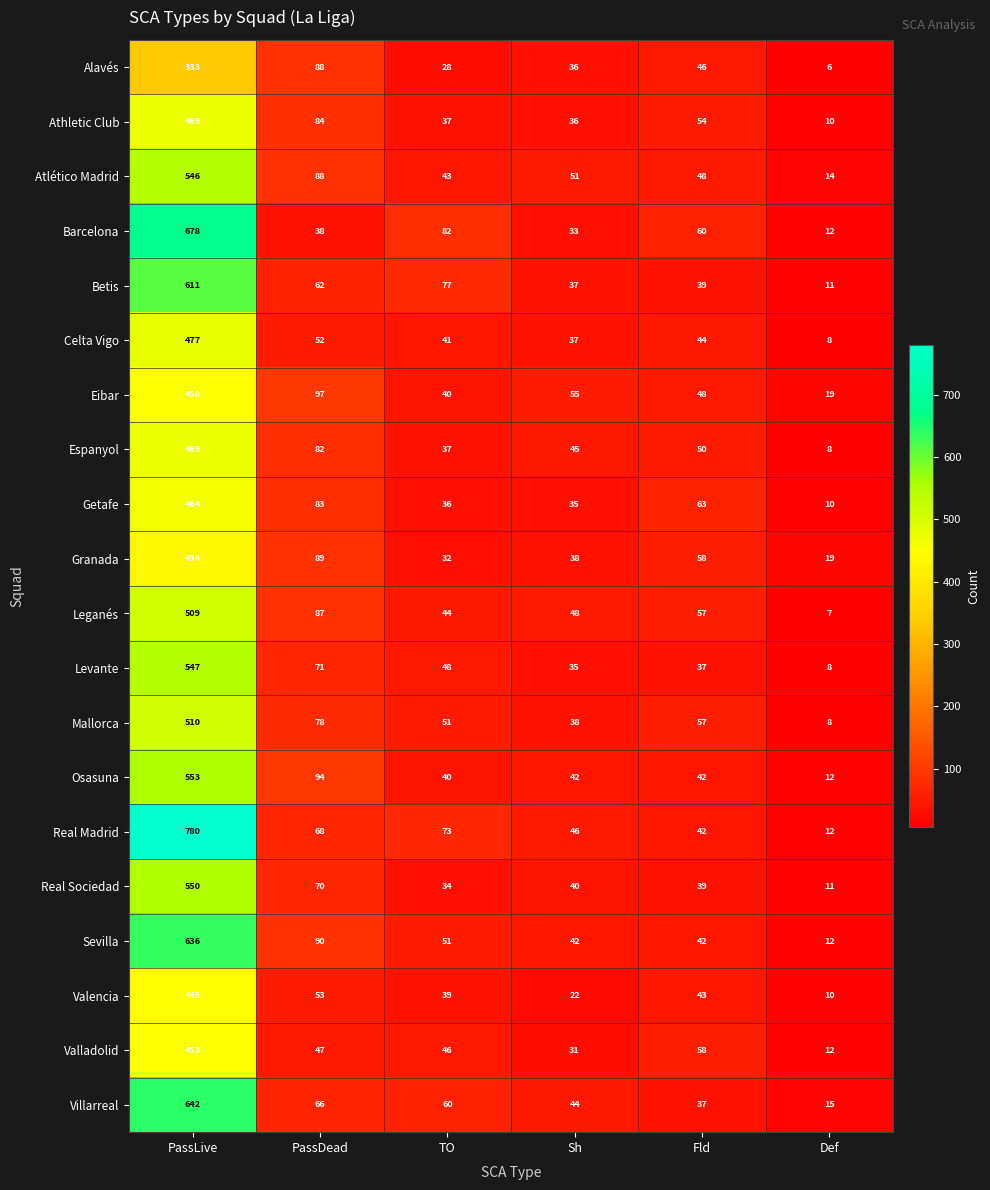

True or false: Levante has a value of 180 at PassLive.

False